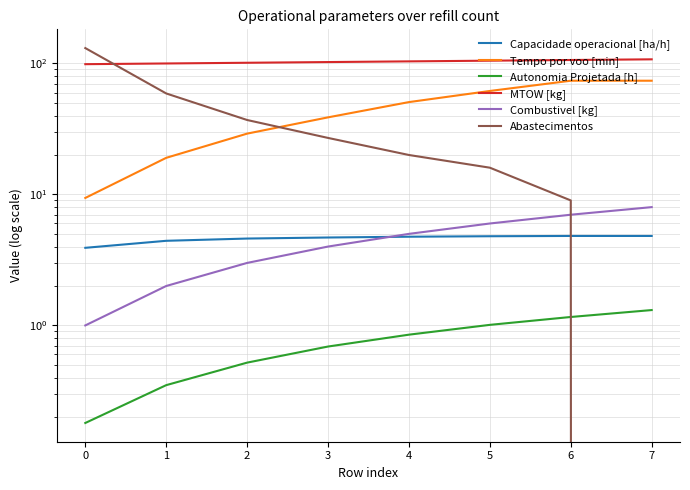

What is the sum of all Capacidade operacional [ha/h] values?

36.8